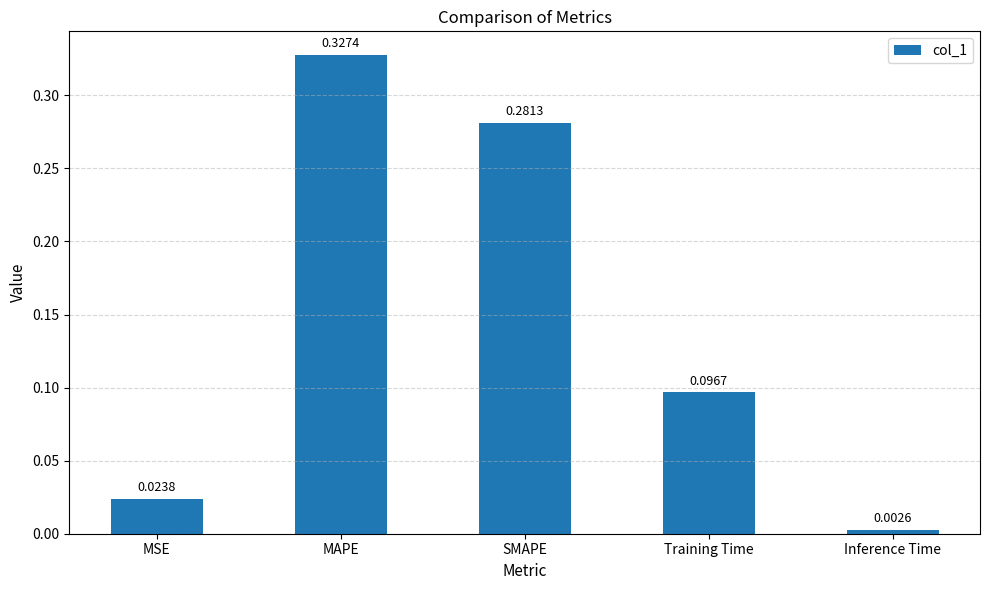

What is the label of the 4th bar from the right?

MAPE